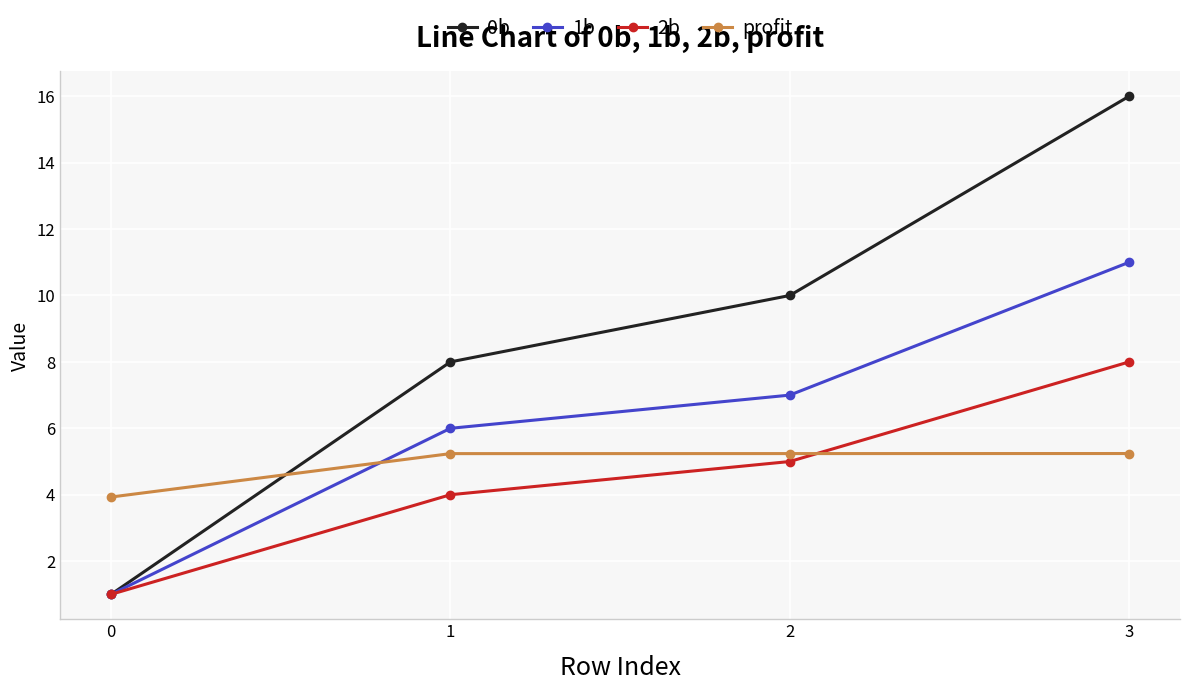

What is the value of the 2b point at the 2nd from the left?

4.0